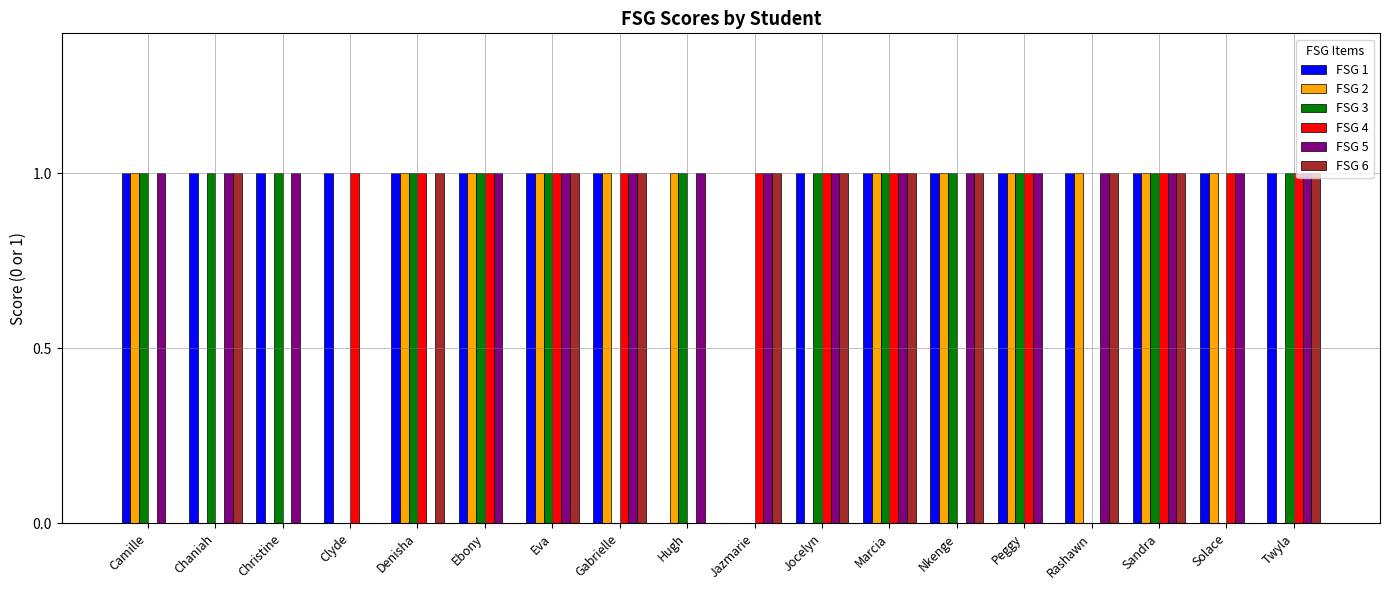

Reading left to right, transcribe all the data shown in this chart.

FSG 1: Camille=1	Chaniah=1	Christine=1	Clyde=1	Denisha=1	Ebony=1	Eva=1	Gabrielle=1	Hugh=0	Jazmarie=0	Jocelyn=1	Marcia=1	Nkenge=1	Peggy=1	Rashawn=1	Sandra=1	Solace=1	Twyla=1
FSG 2: Camille=1	Chaniah=0	Christine=0	Clyde=0	Denisha=1	Ebony=1	Eva=1	Gabrielle=1	Hugh=1	Jazmarie=0	Jocelyn=0	Marcia=1	Nkenge=1	Peggy=1	Rashawn=1	Sandra=1	Solace=1	Twyla=0
FSG 3: Camille=1	Chaniah=1	Christine=1	Clyde=0	Denisha=1	Ebony=1	Eva=1	Gabrielle=0	Hugh=1	Jazmarie=0	Jocelyn=1	Marcia=1	Nkenge=1	Peggy=1	Rashawn=0	Sandra=1	Solace=0	Twyla=1
FSG 4: Camille=0	Chaniah=0	Christine=0	Clyde=1	Denisha=1	Ebony=1	Eva=1	Gabrielle=1	Hugh=0	Jazmarie=1	Jocelyn=1	Marcia=1	Nkenge=0	Peggy=1	Rashawn=0	Sandra=1	Solace=1	Twyla=1
FSG 5: Camille=1	Chaniah=1	Christine=1	Clyde=0	Denisha=0	Ebony=1	Eva=1	Gabrielle=1	Hugh=1	Jazmarie=1	Jocelyn=1	Marcia=1	Nkenge=1	Peggy=1	Rashawn=1	Sandra=1	Solace=1	Twyla=1
FSG 6: Camille=0	Chaniah=1	Christine=0	Clyde=0	Denisha=1	Ebony=0	Eva=1	Gabrielle=1	Hugh=0	Jazmarie=1	Jocelyn=1	Marcia=1	Nkenge=1	Peggy=0	Rashawn=1	Sandra=1	Solace=0	Twyla=1